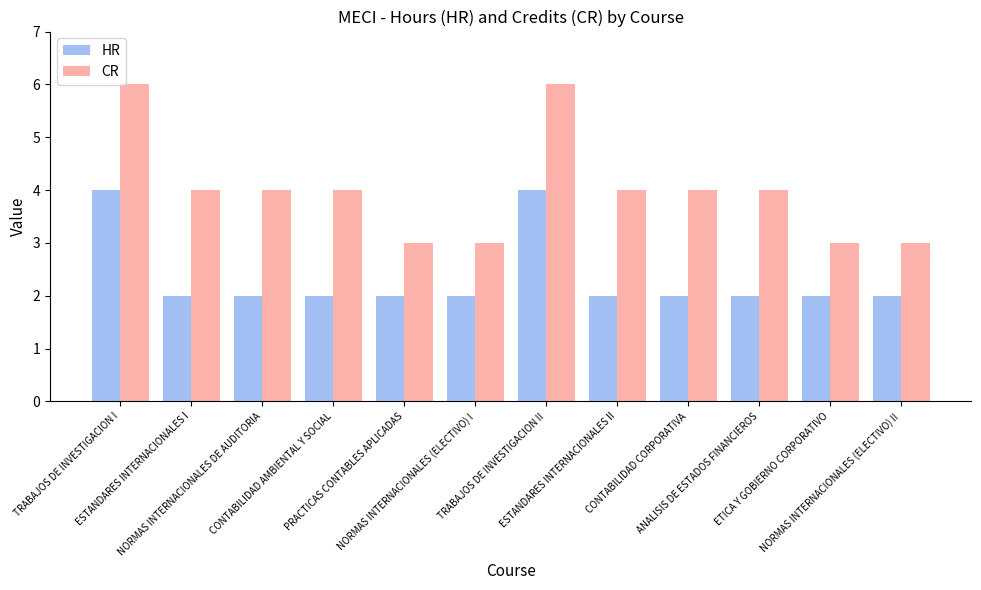

What position from the right is PRACTICAS CONTABLES APLICADAS?

8